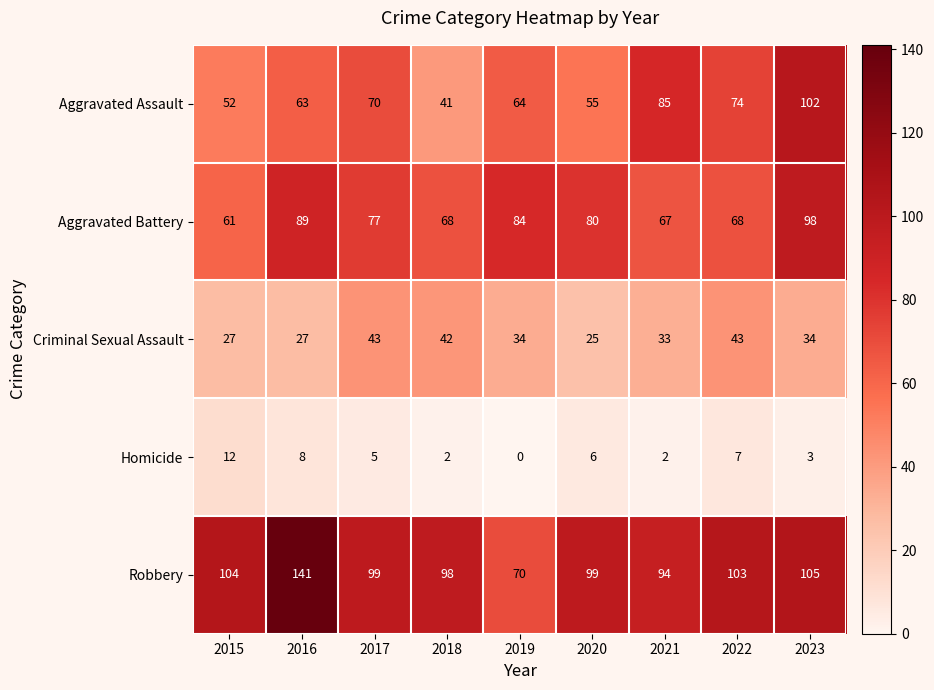

At which category is the sum across all series the highest?

2023